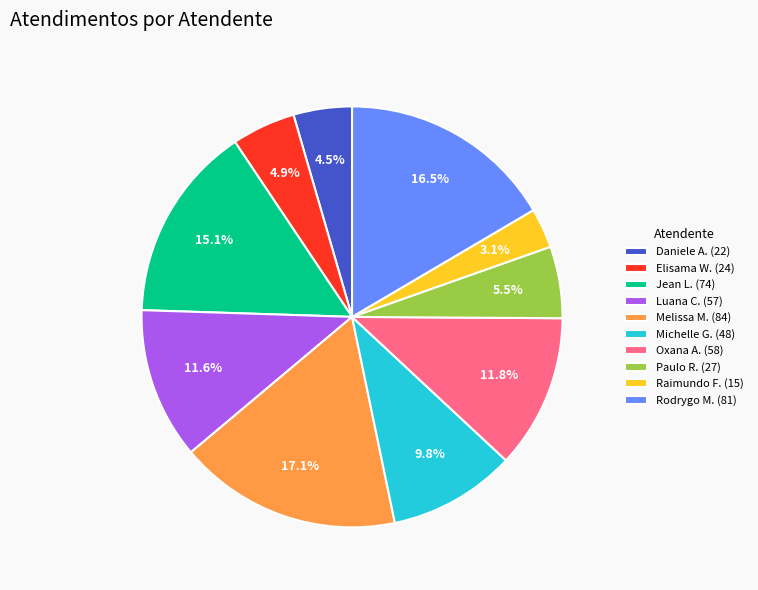

Which has a higher value, Luana C. (57) or Daniele A. (22)?

Luana C. (57)